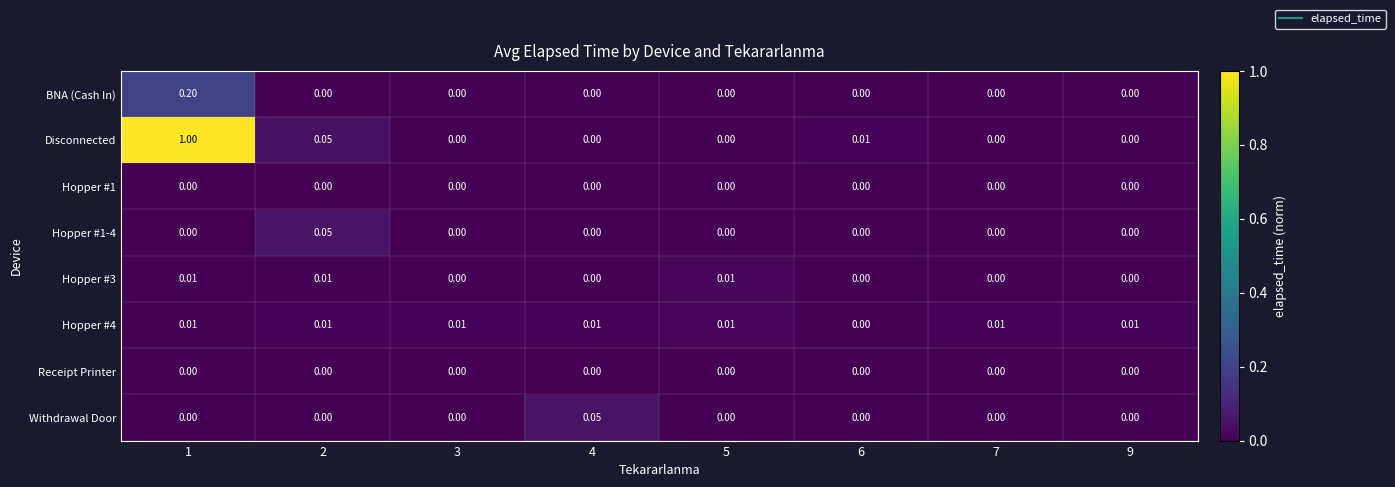

Which series has the largest total across all categories?

Disconnected